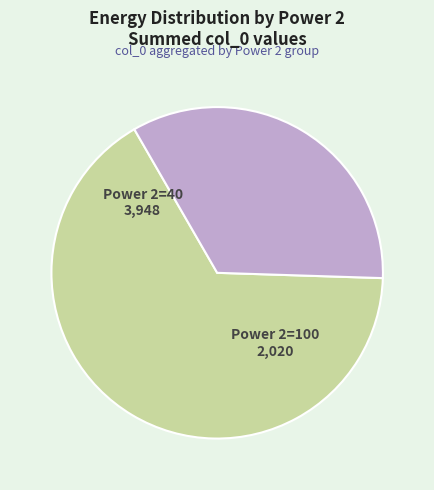

Is there any slice that represents more than half of the pie?

Yes